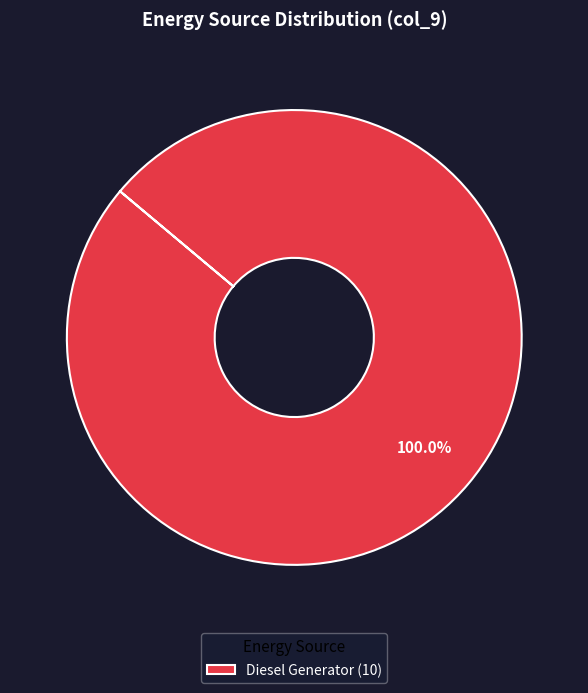

Rank the categories by value from highest to lowest.

Diesel Generator (10)